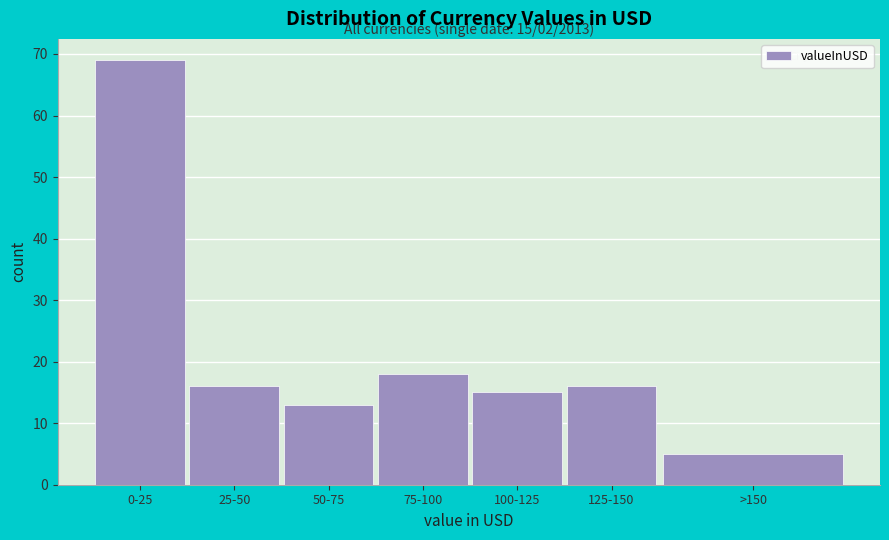

Reading right to left, transcribe all the data shown in this chart.

>150=5	125-150=16	100-125=15	75-100=18	50-75=13	25-50=16	0-25=69